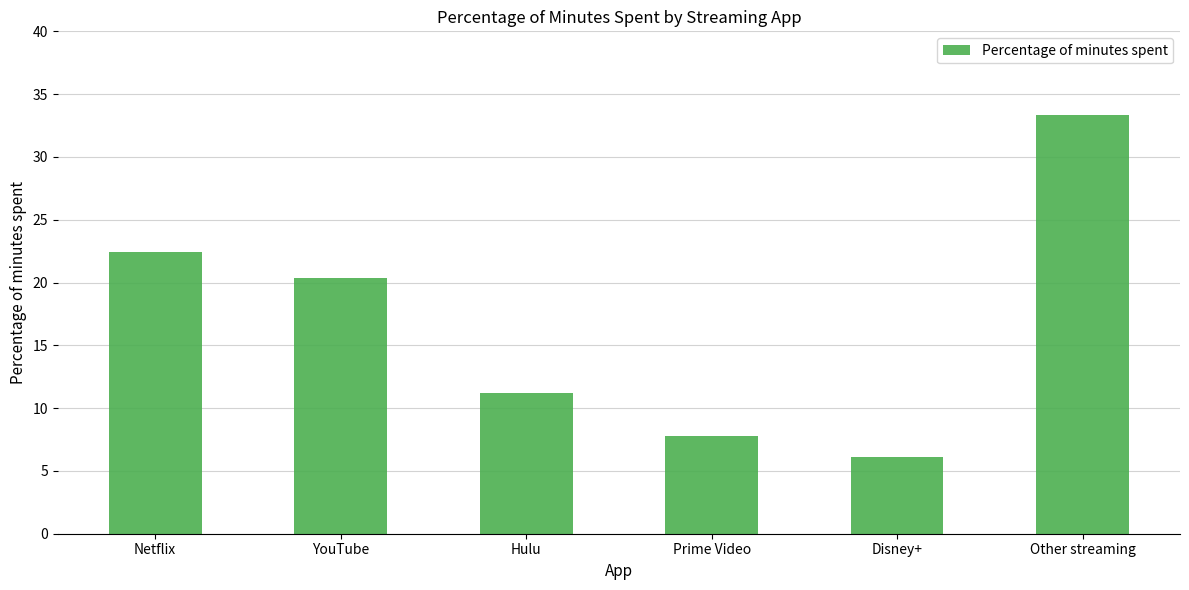

At which label does the data first exceed 20?

Netflix